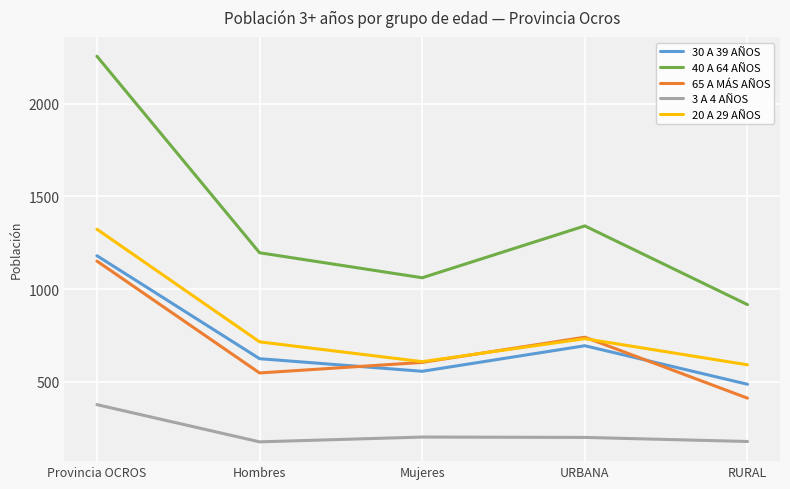

The value of 30 A 39 AÑOS at RURAL is 486. True or false?

True